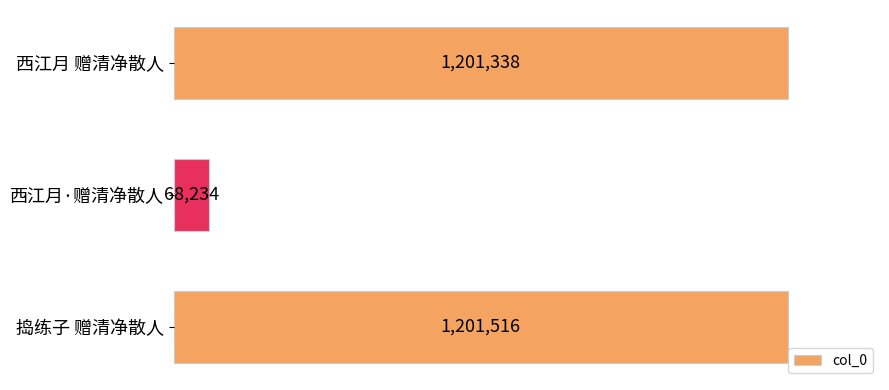

Does the chart contain any negative values?

No